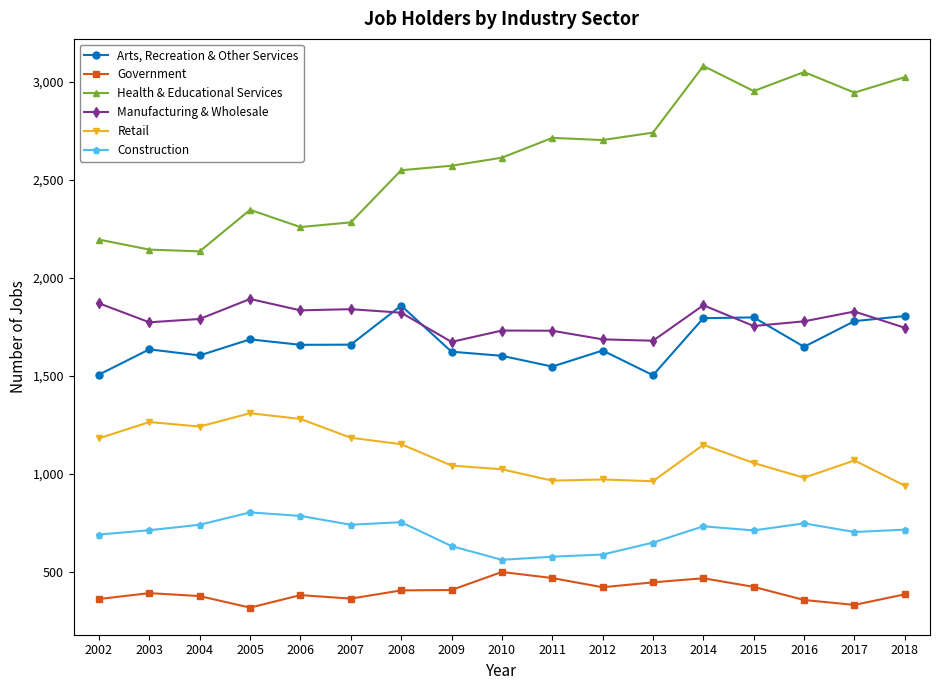

At 2016, list the series in order from smallest to largest.

Government, Construction, Retail, Arts, Recreation & Other Services, Manufacturing & Wholesale, Health & Educational Services